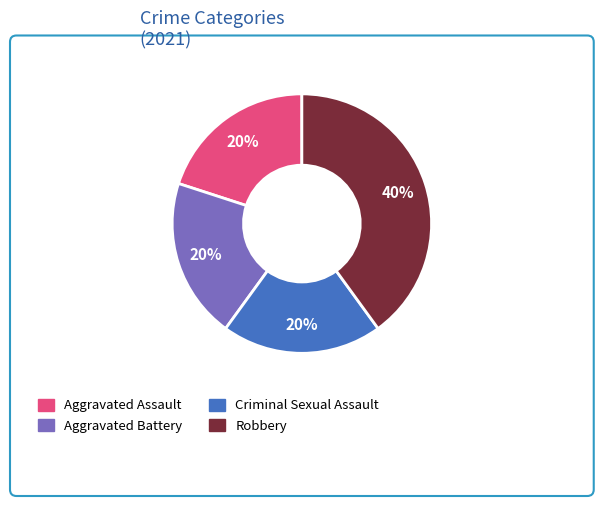

What percentage is the Robbery slice, to the nearest percent?

40%